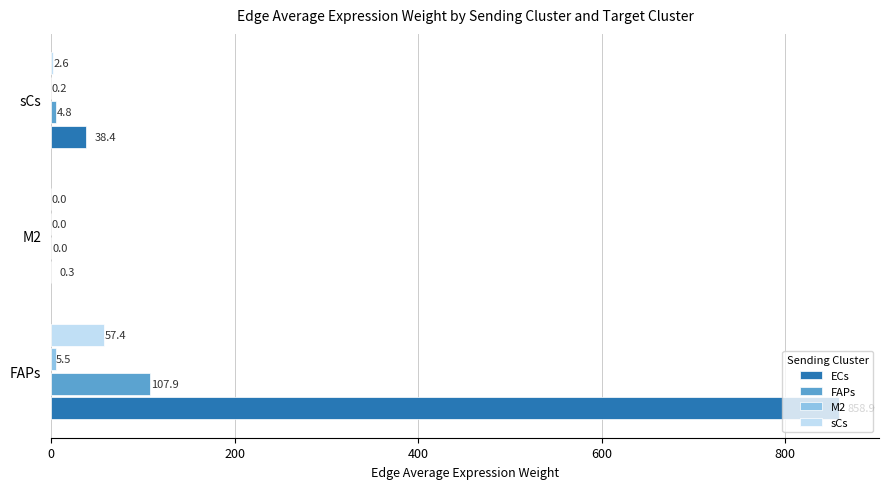

The value of sCs at FAPs is 57.4. True or false?

True